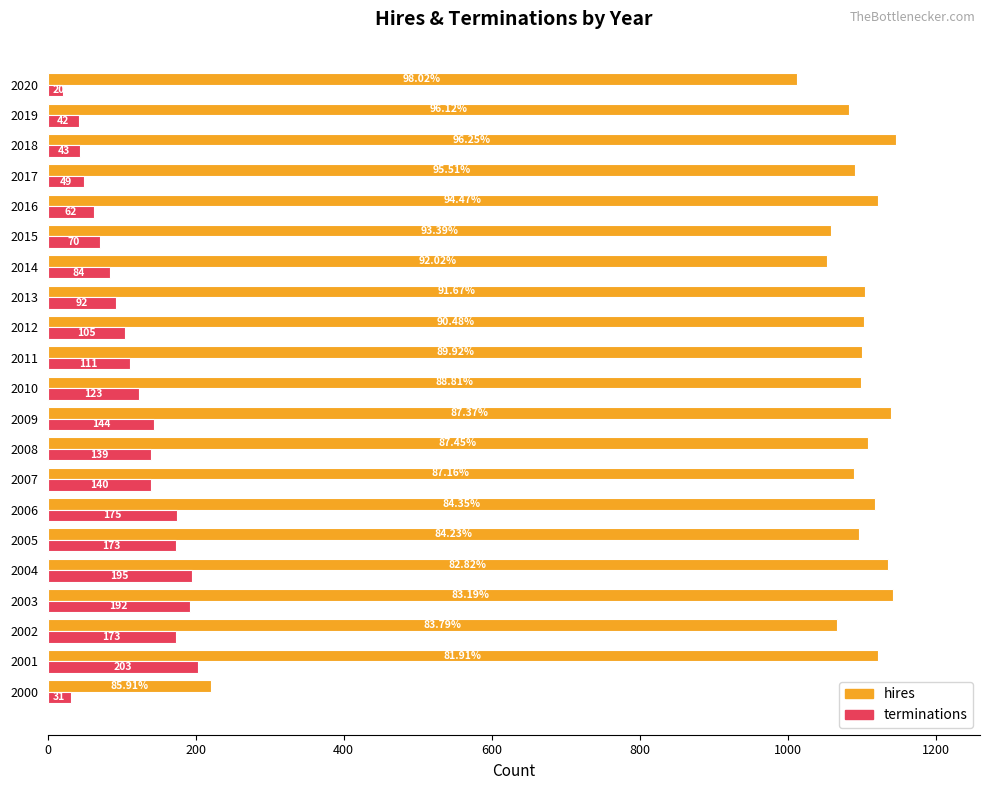

Which series has the largest range (max minus min)?

hires